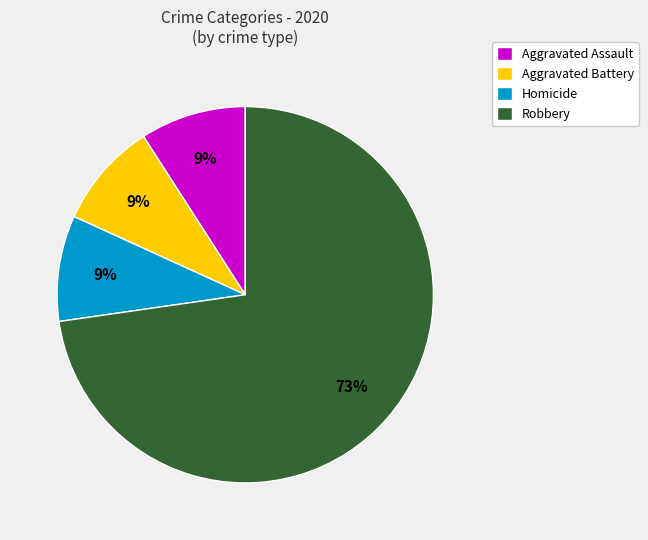

Combined, do Aggravated Assault and Aggravated Battery account for over 50%?

No